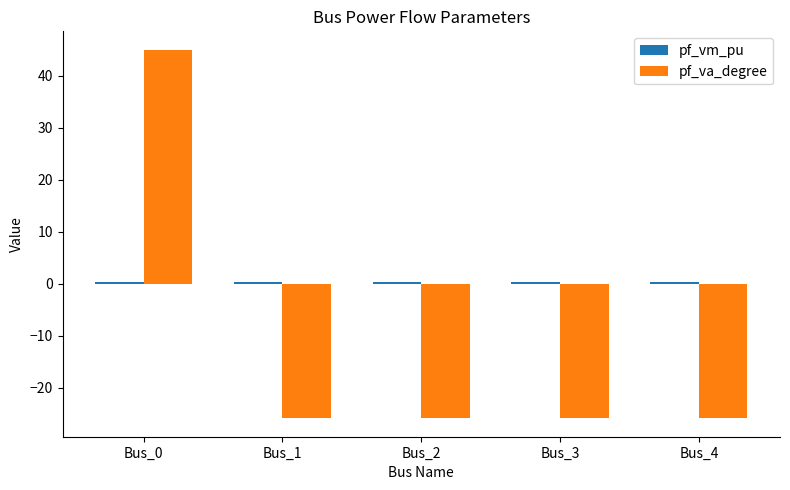

Which series changed the most between Bus_0 and Bus_2?

pf_va_degree